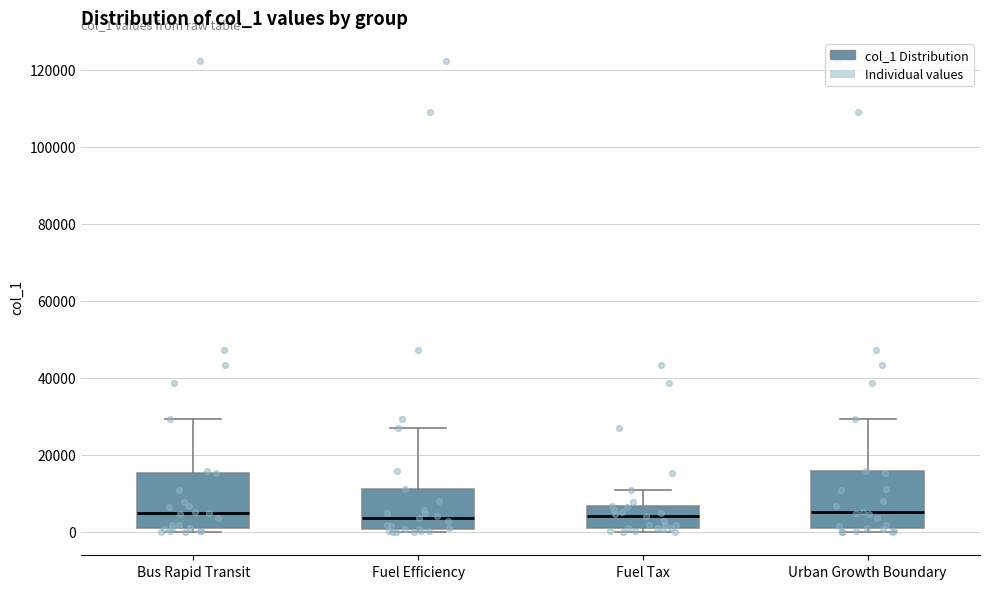

Where does the median line of the box for Urban Growth Boundary sit on the y-axis? The values are not printed on the chart, so give them approximately, as read against the axis.

6000